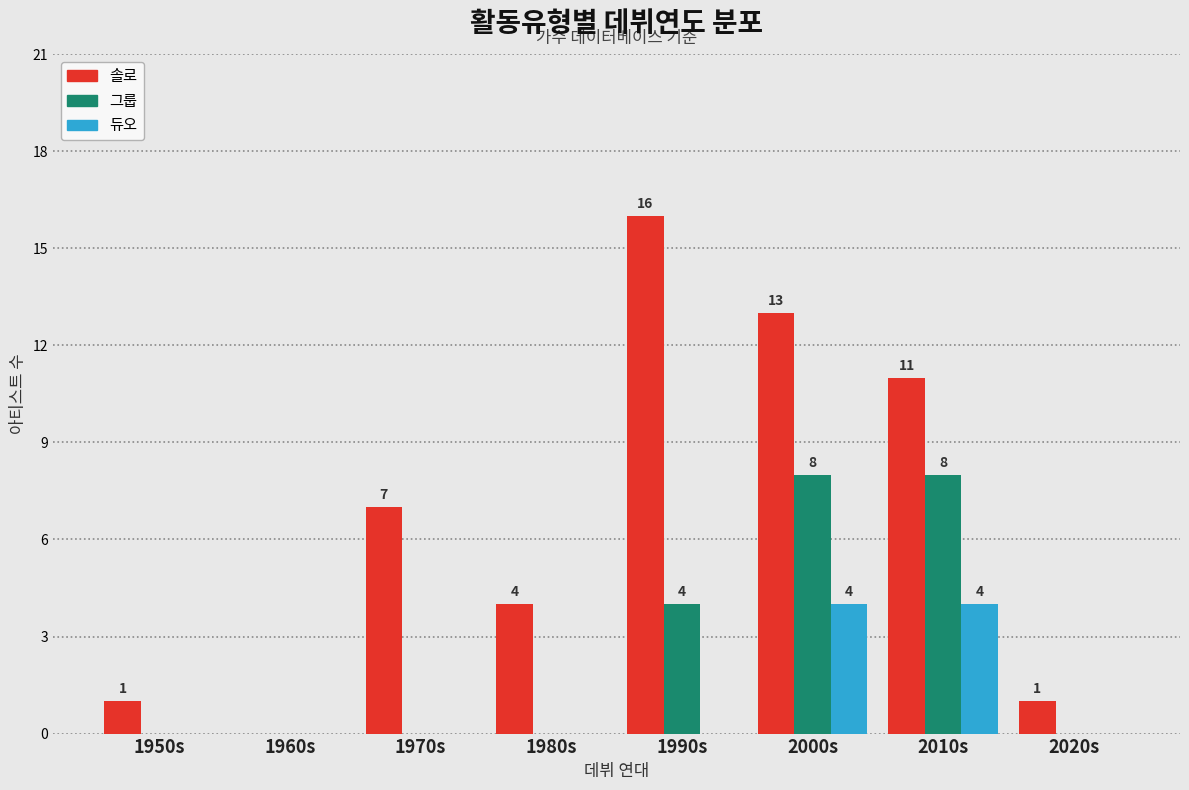

Is the value of 듀오 at 1980s greater than the value of 솔로 at 2000s?

No